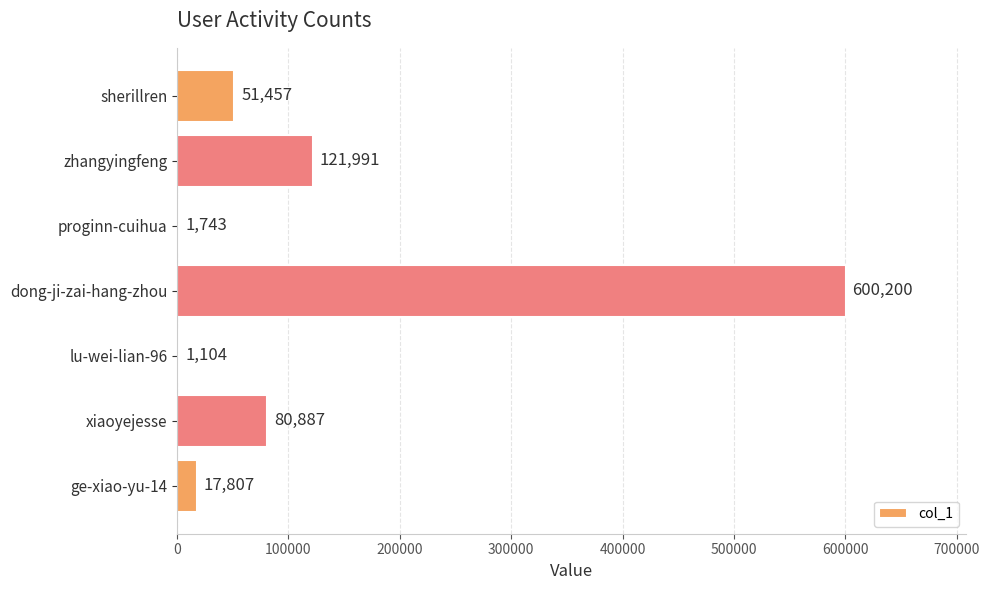

Reading bottom to top, transcribe all the data shown in this chart.

ge-xiao-yu-14=17807	xiaoyejesse=80887	lu-wei-lian-96=1104	dong-ji-zai-hang-zhou=600200	proginn-cuihua=1743	zhangyingfeng=121991	sherillren=51457